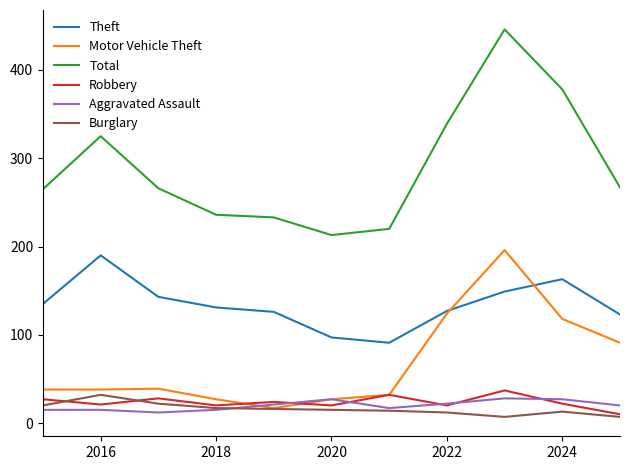

Which series has the largest total across all categories?

Total